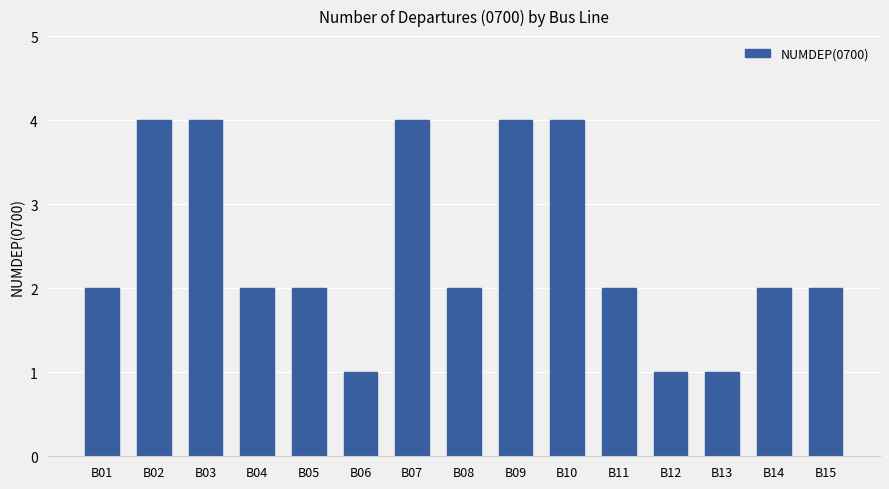

What is the difference between the values at B08 and B12?

1